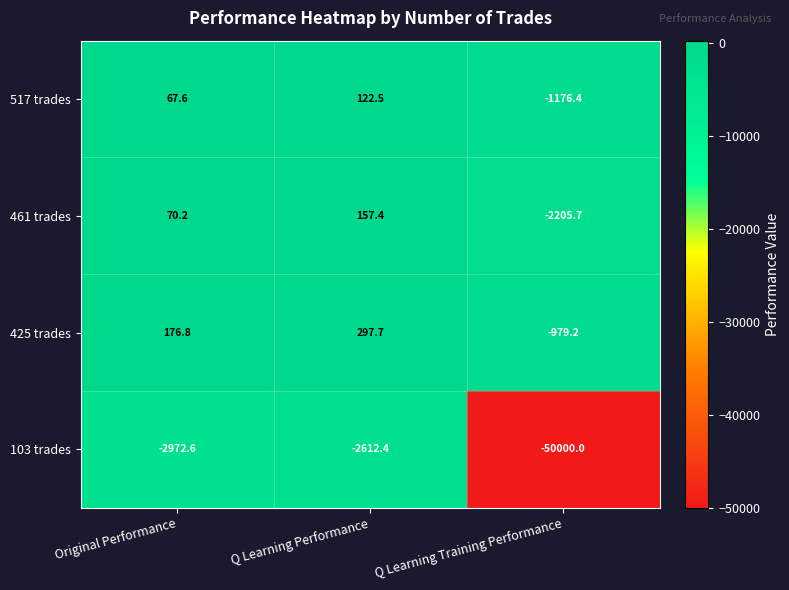

How many distinct data groups are displayed?

4